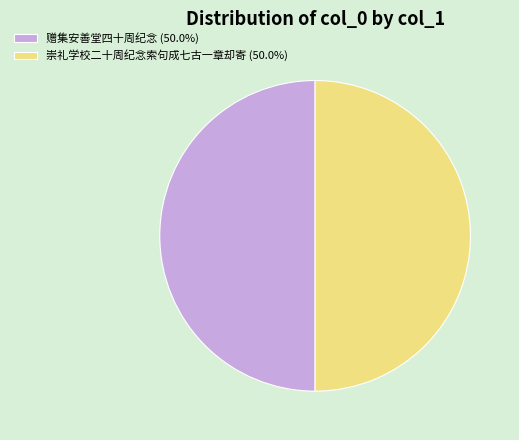

Count the number of slices in the pie.

2